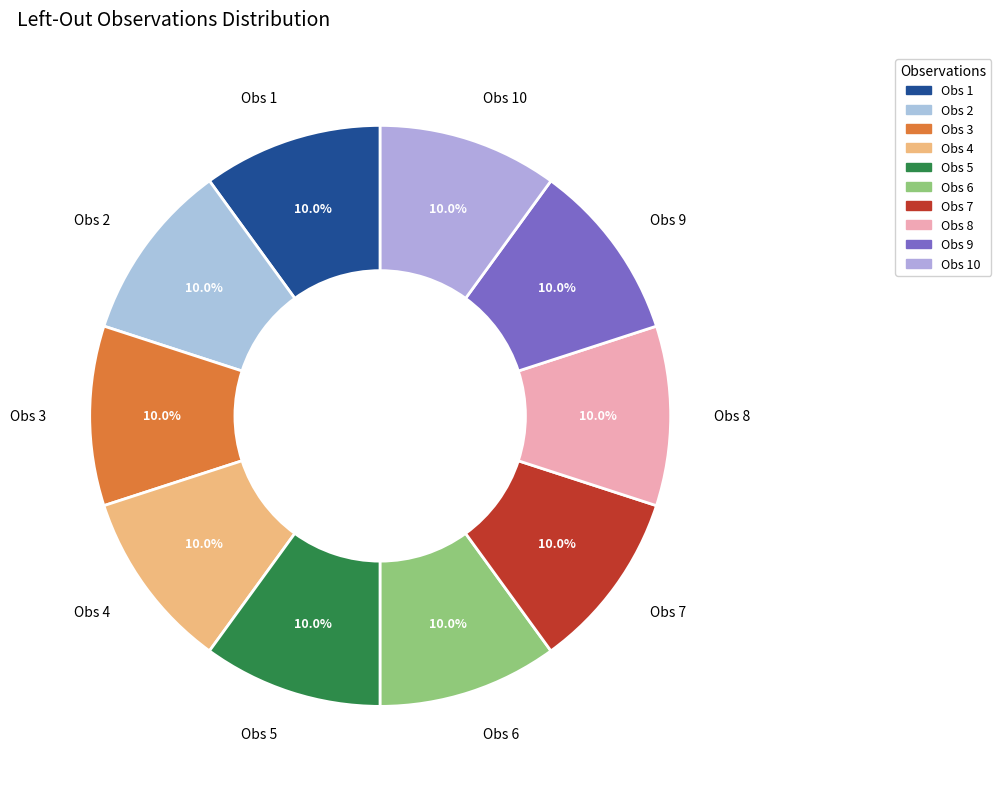

How many segments does this pie chart have?

10